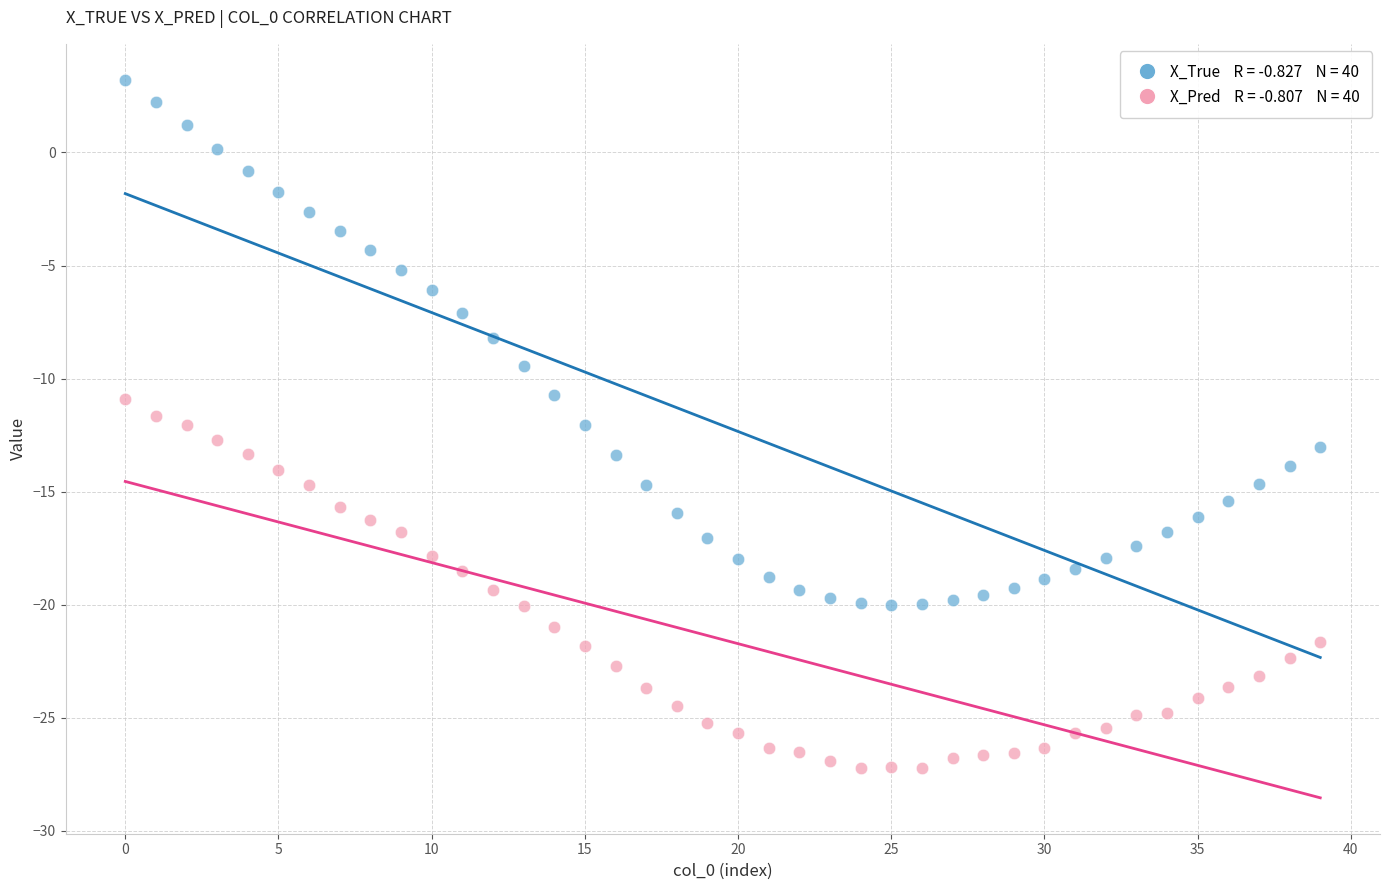

Across all data points, what is the range of Y values (max minus min)?

30.4